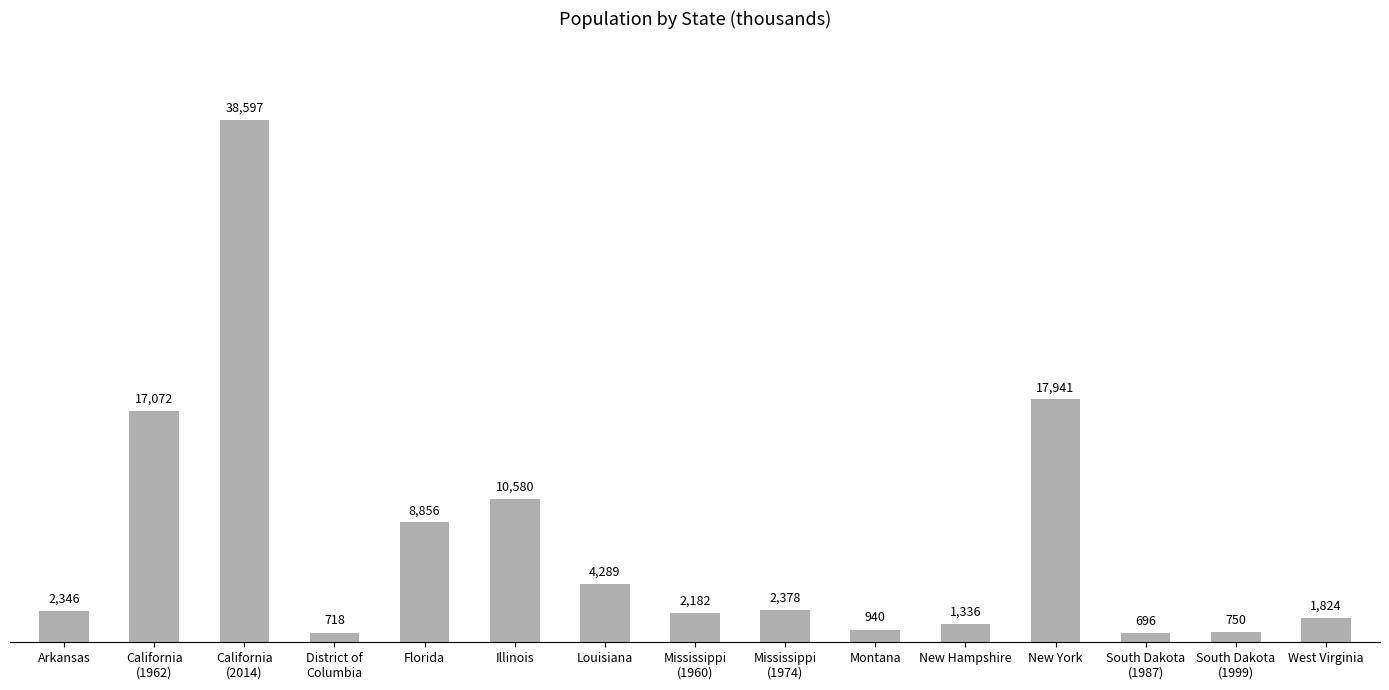

At which label is the value closest to 19646?

New York